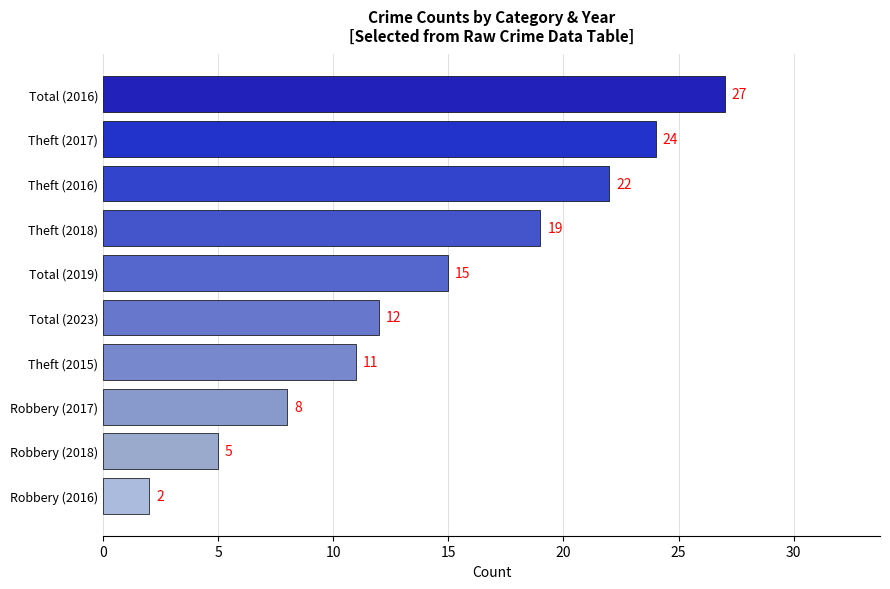

List the labels in order of value, largest first.

Total (2016), Theft (2017), Theft (2016), Theft (2018), Total (2019), Total (2023), Theft (2015), Robbery (2017), Robbery (2018), Robbery (2016)